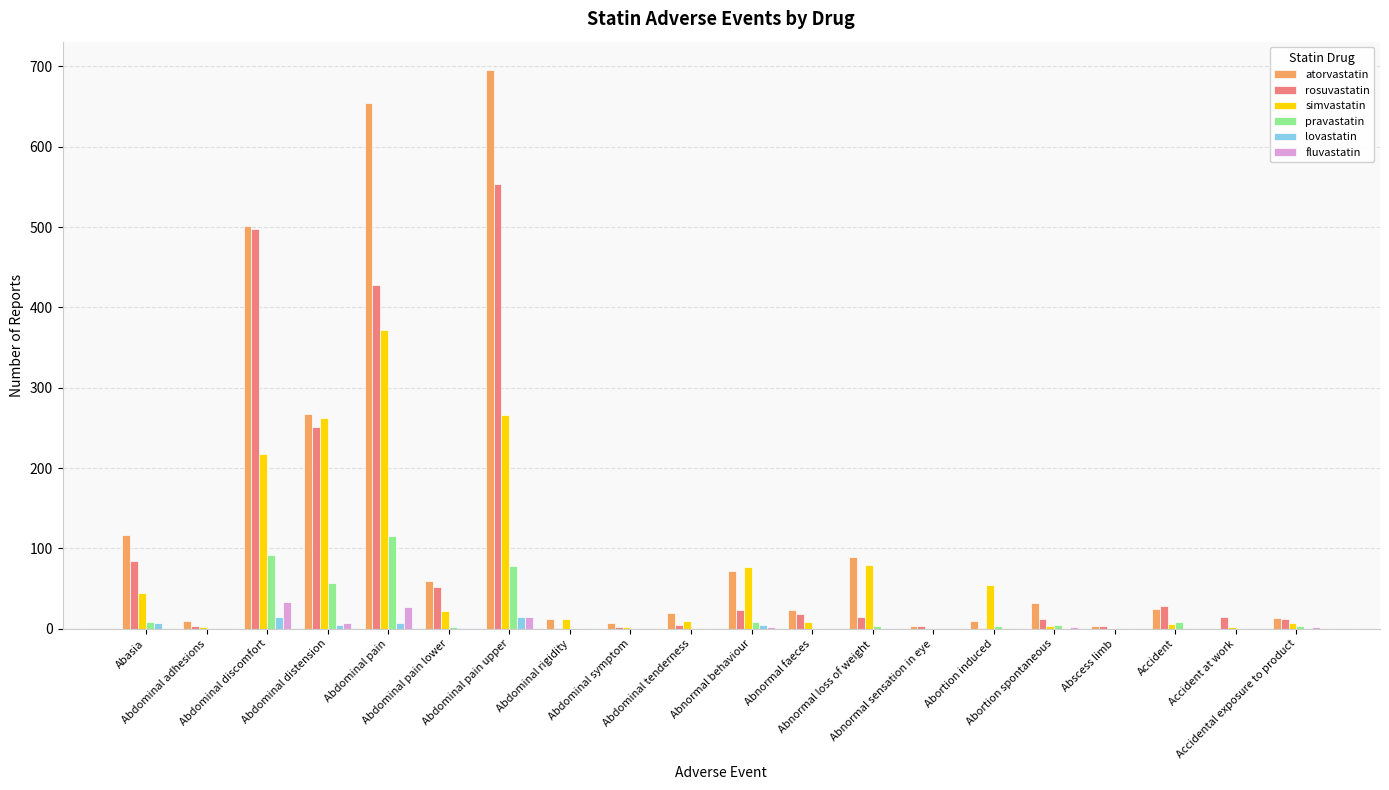

What is the greatest value displayed?

696